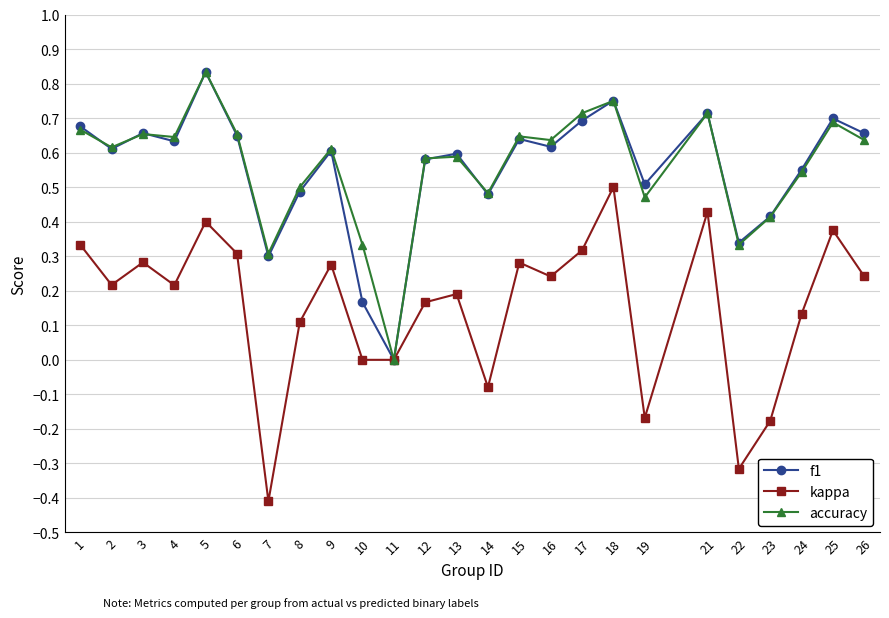

Where is the first local minimum for kappa?

2